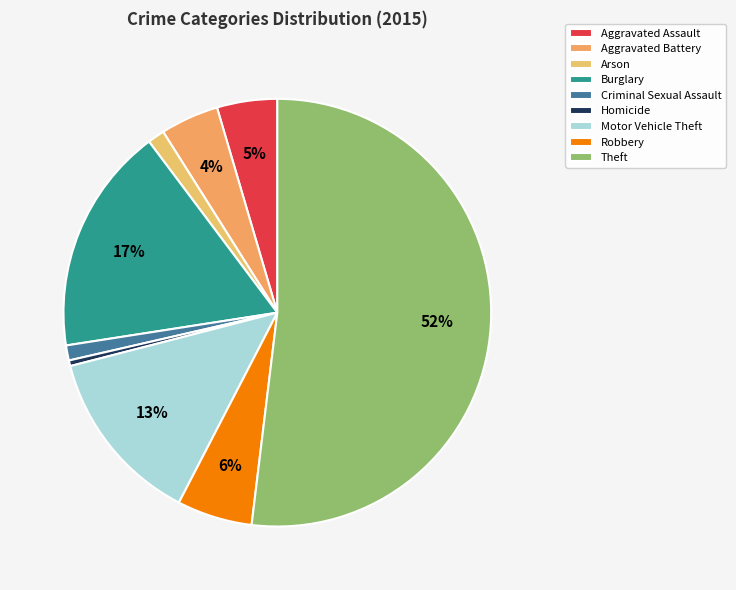

Which slice is the largest?

Theft